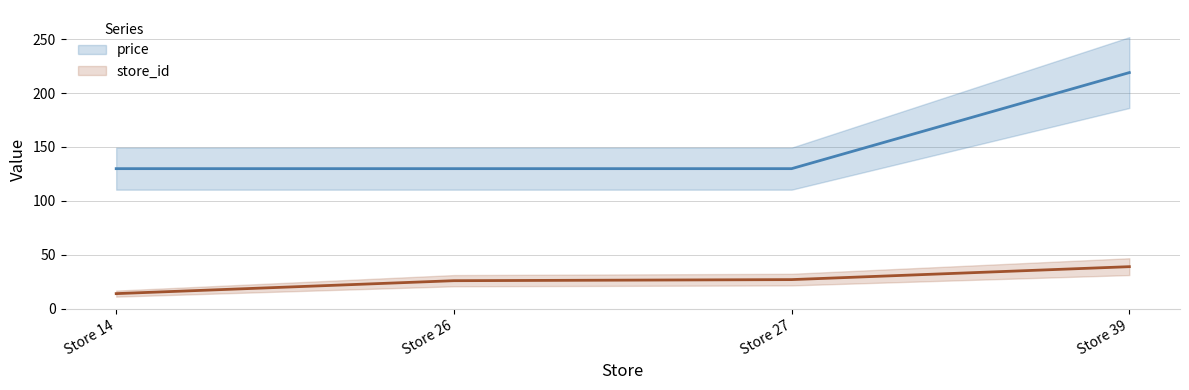

True or false: store_id and price cross at least once.

False